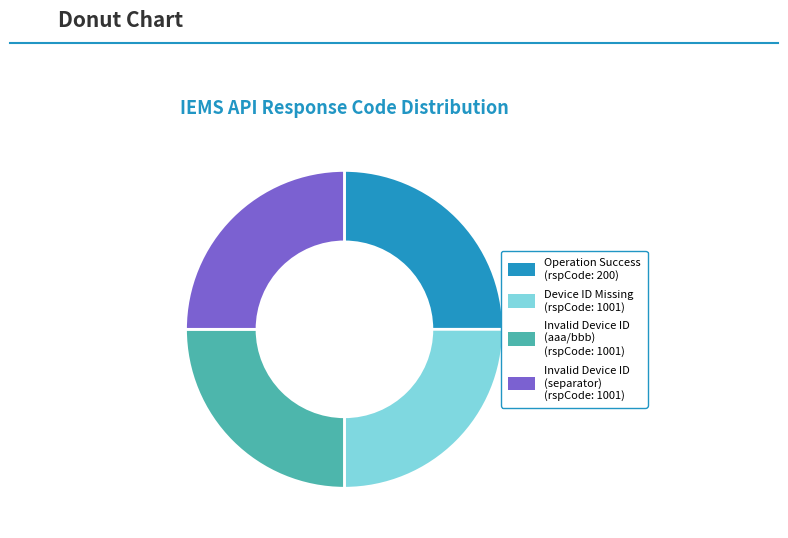

What is the ratio of the value at Operation Success (rspCode: 200) to the value at Invalid Device ID (separator) (rspCode: 1001)?

1.0